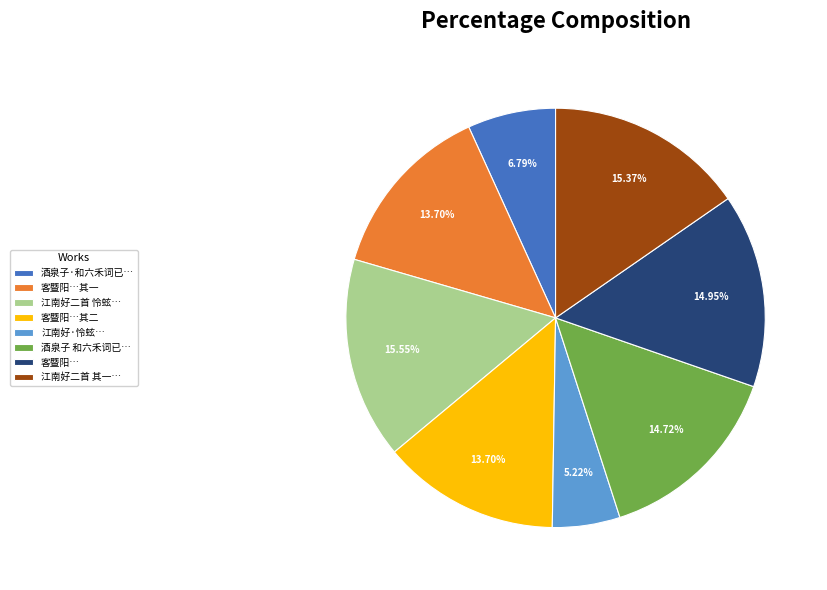

Combined, do 酒泉子·和六禾词已… and 酒泉子 和六禾词已… account for over 50%?

No